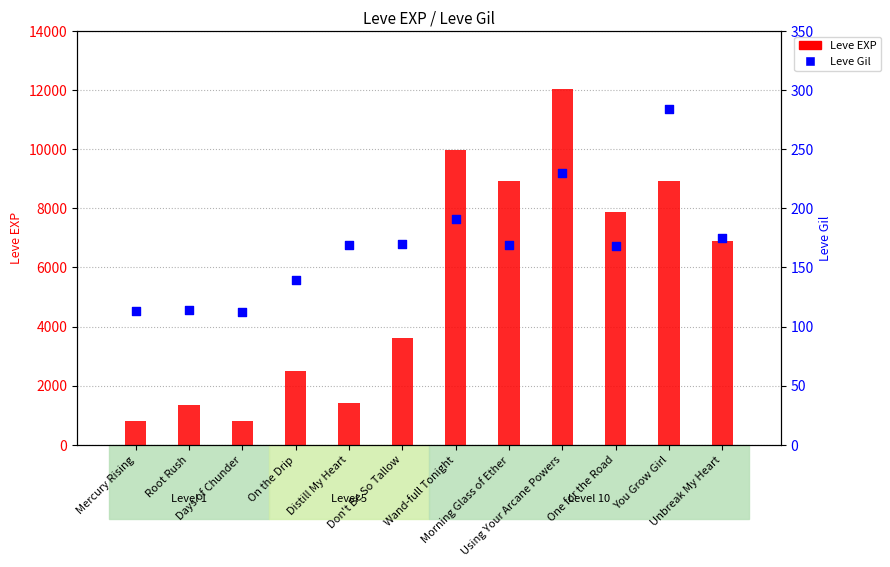

Which series reaches the minimum Y coordinate?

Leve Gil